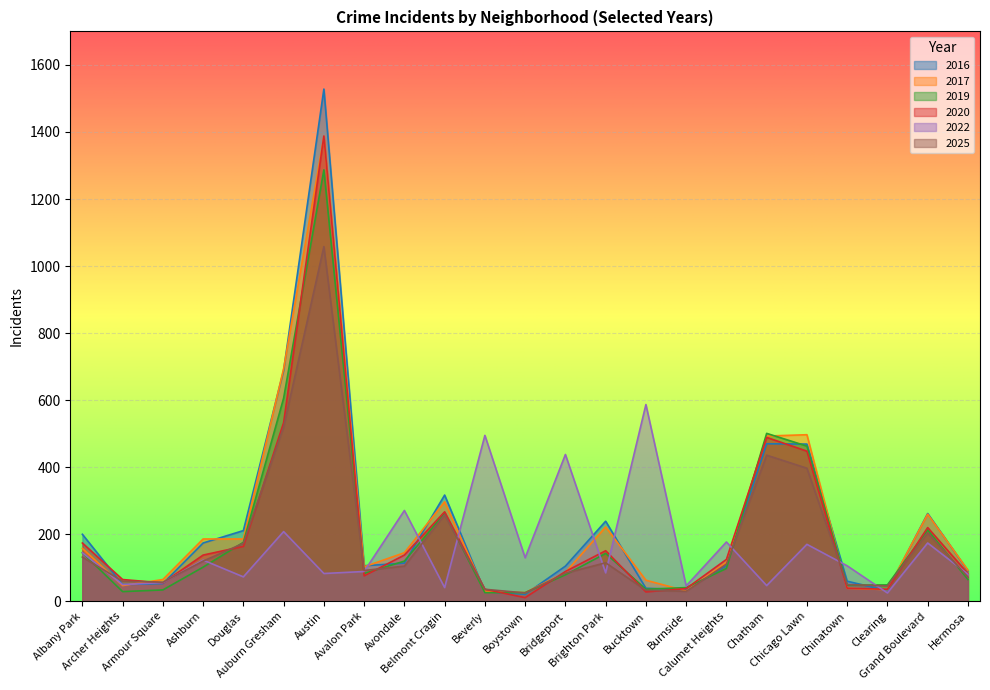

What is the average value of the 2025 series?

183